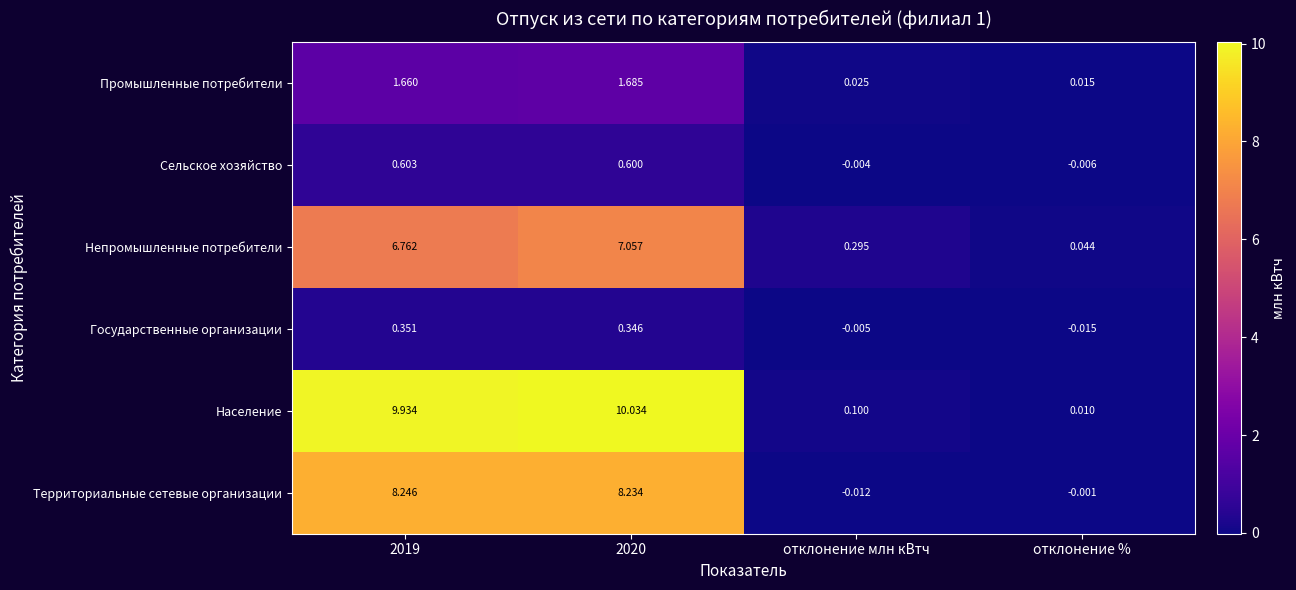

At how many categories does at least one series exceed 7?

2